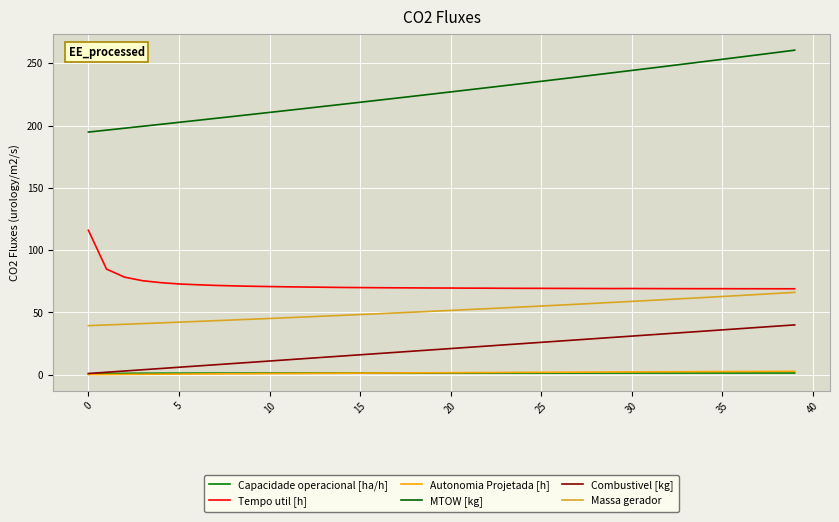

At which category is the sum across all series the highest?

39